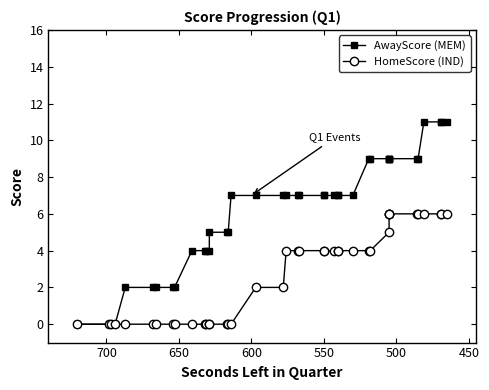

At how many categories does at least one series exceed 10?

4